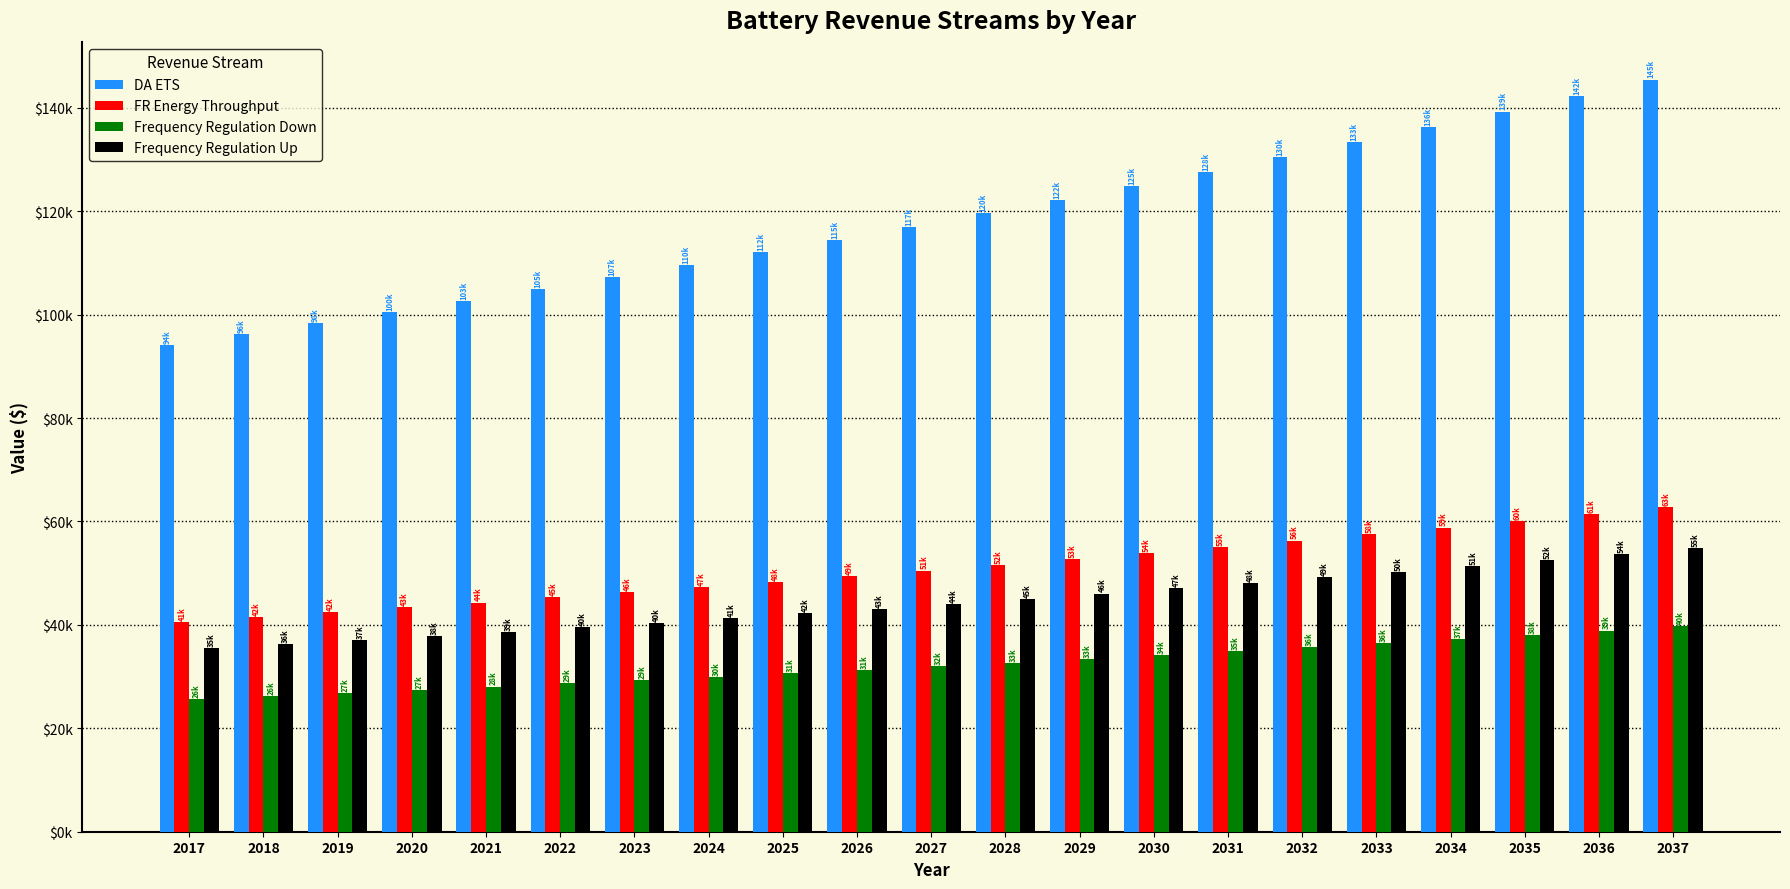

Does the chart contain any negative values?

No